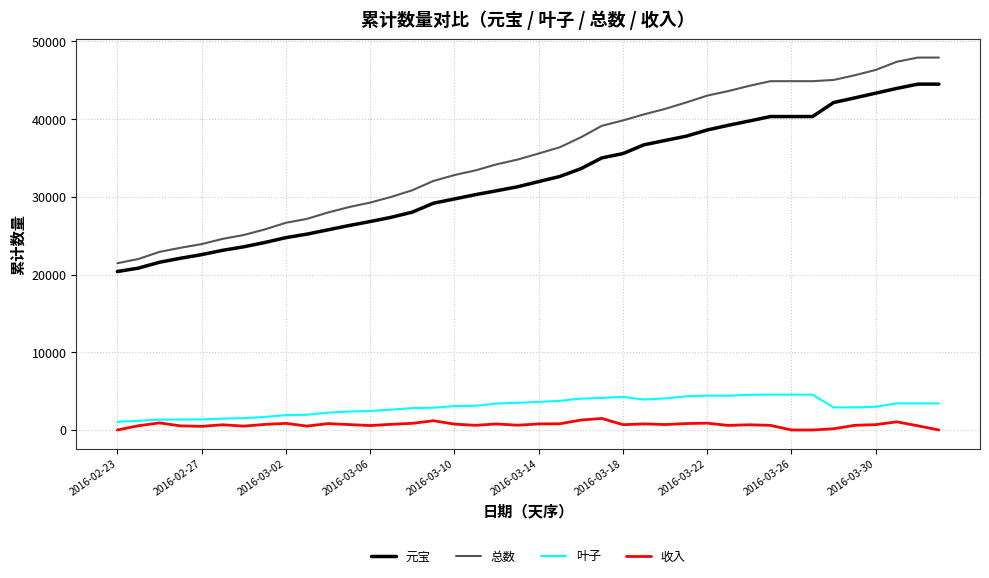

Which series has the largest range (max minus min)?

总数